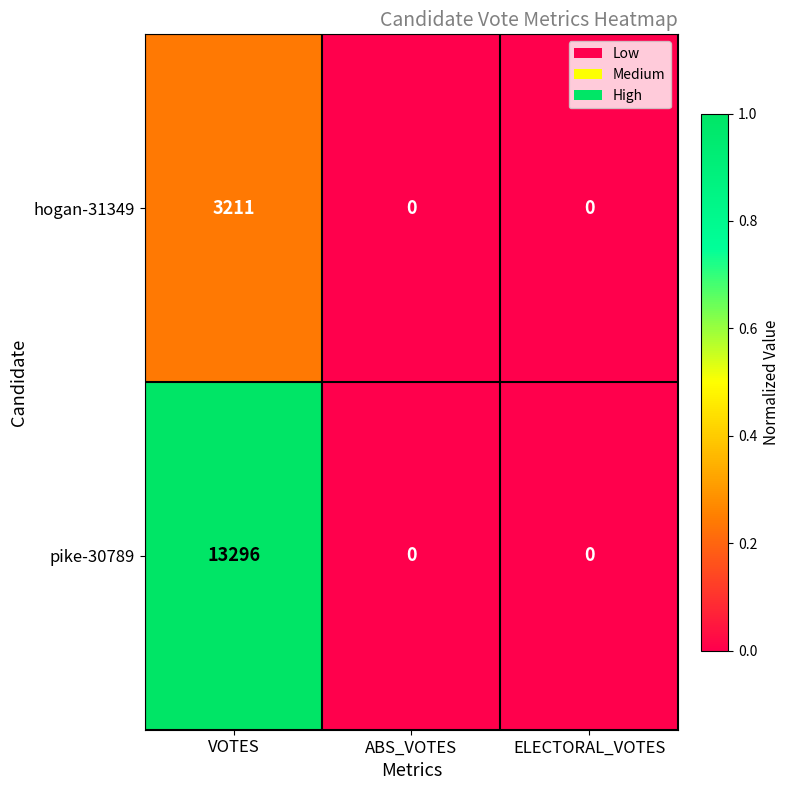

How many values in the hogan-31349 series exceed 0?

1